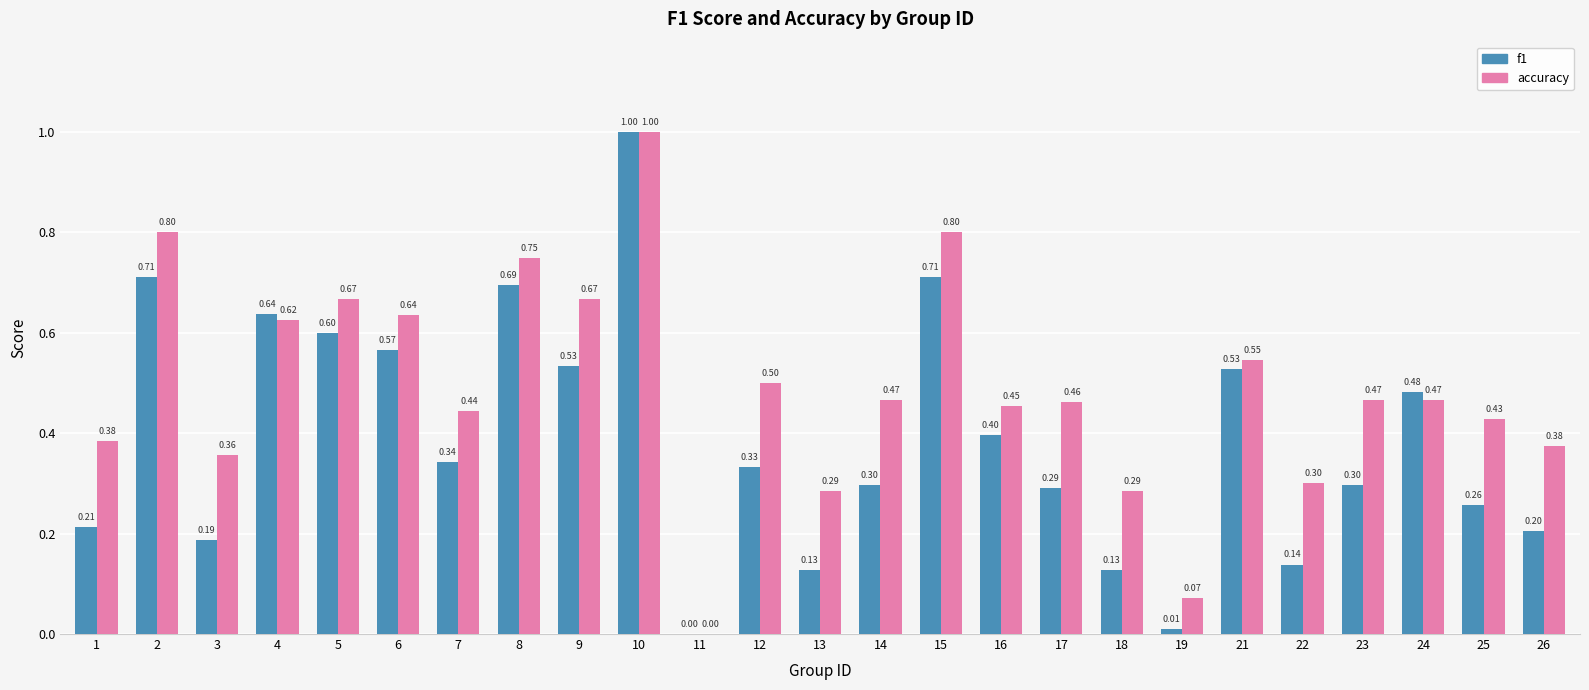

What is the highest value of the f1 series?

1.0